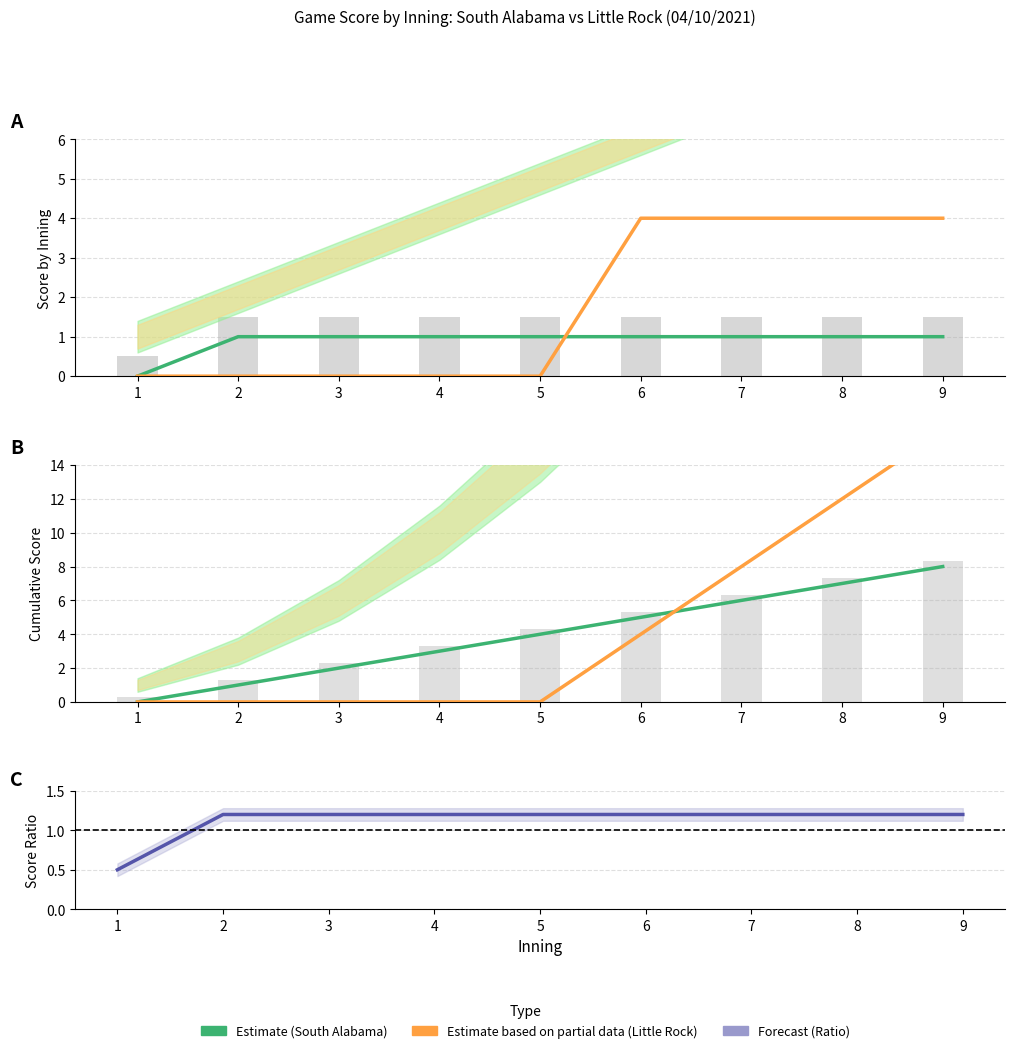

The value of Score Ratio (Forecast) at 9 is 1.2. True or false?

True